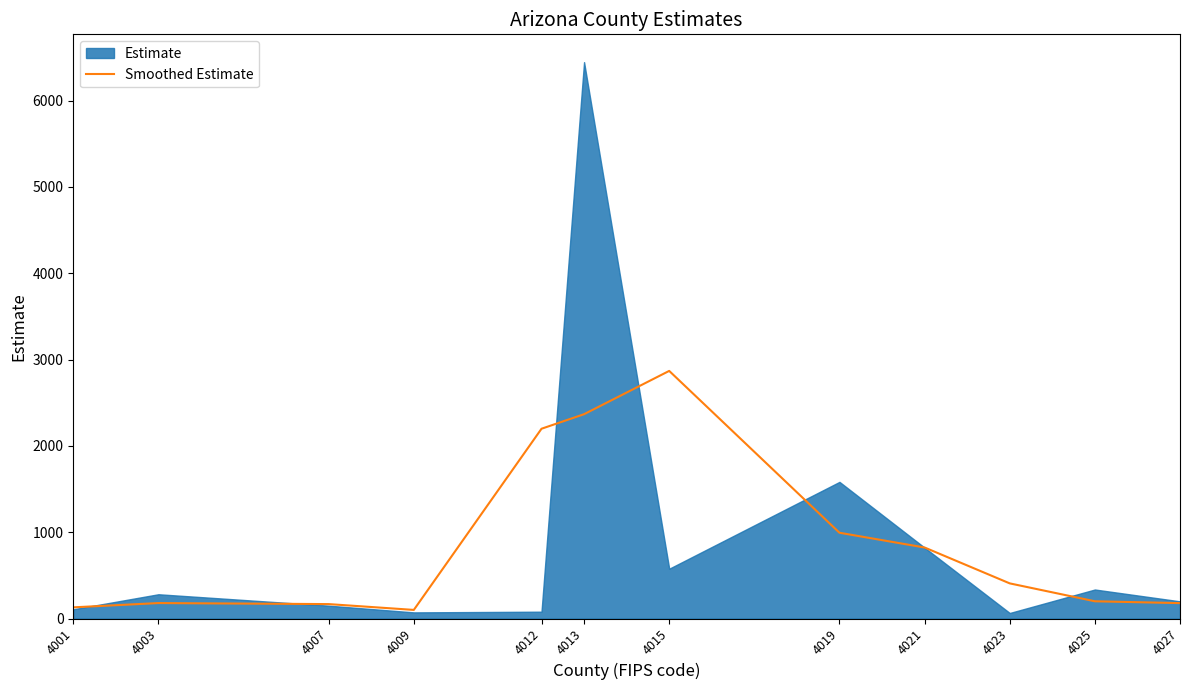

What is the highest value of the Smoothed Estimate series?

2868.7